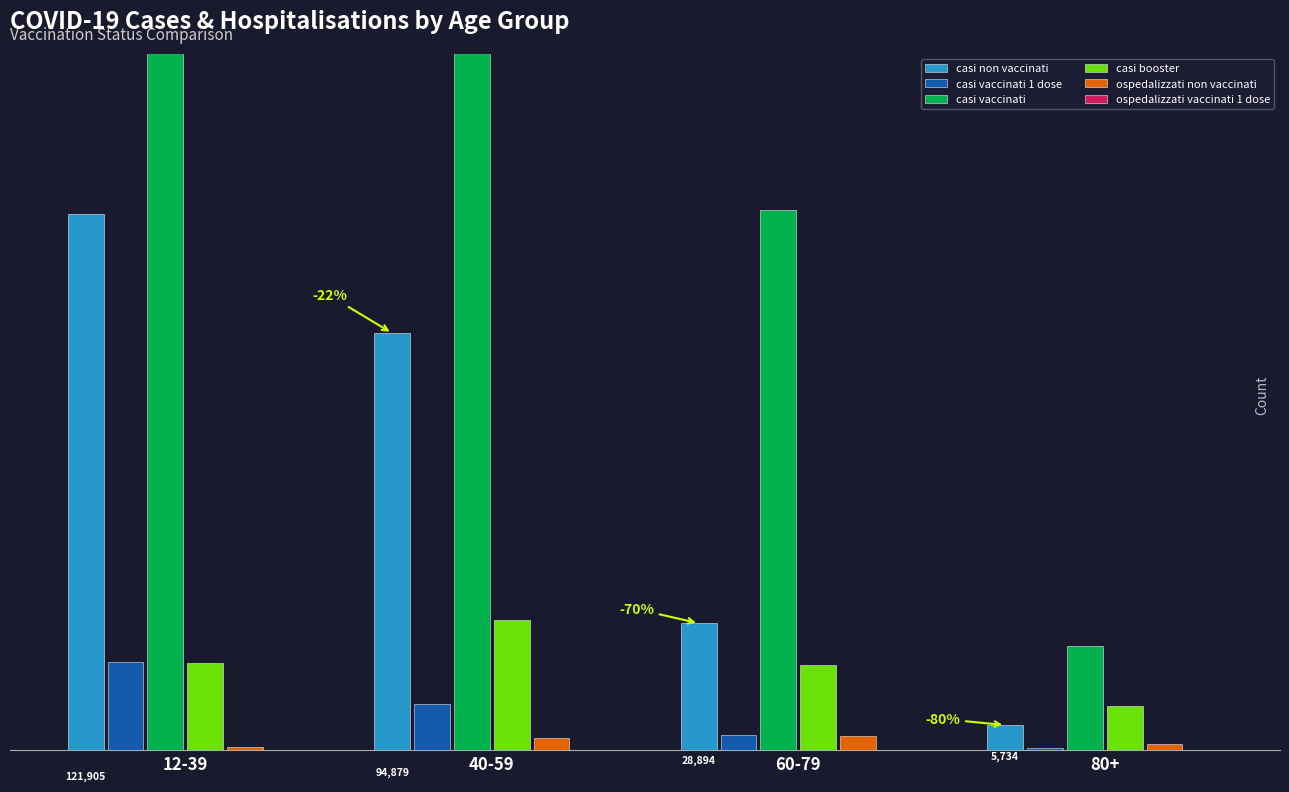

Which category has the lowest value in the ospedalizzati non vaccinati series?

12-39